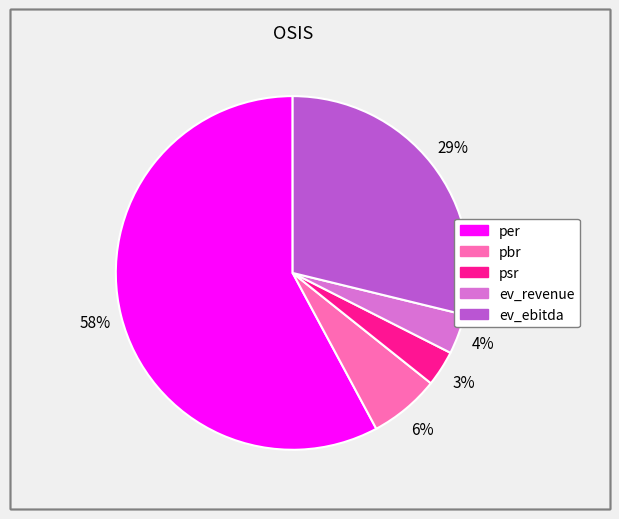

What is the majority slice?

per